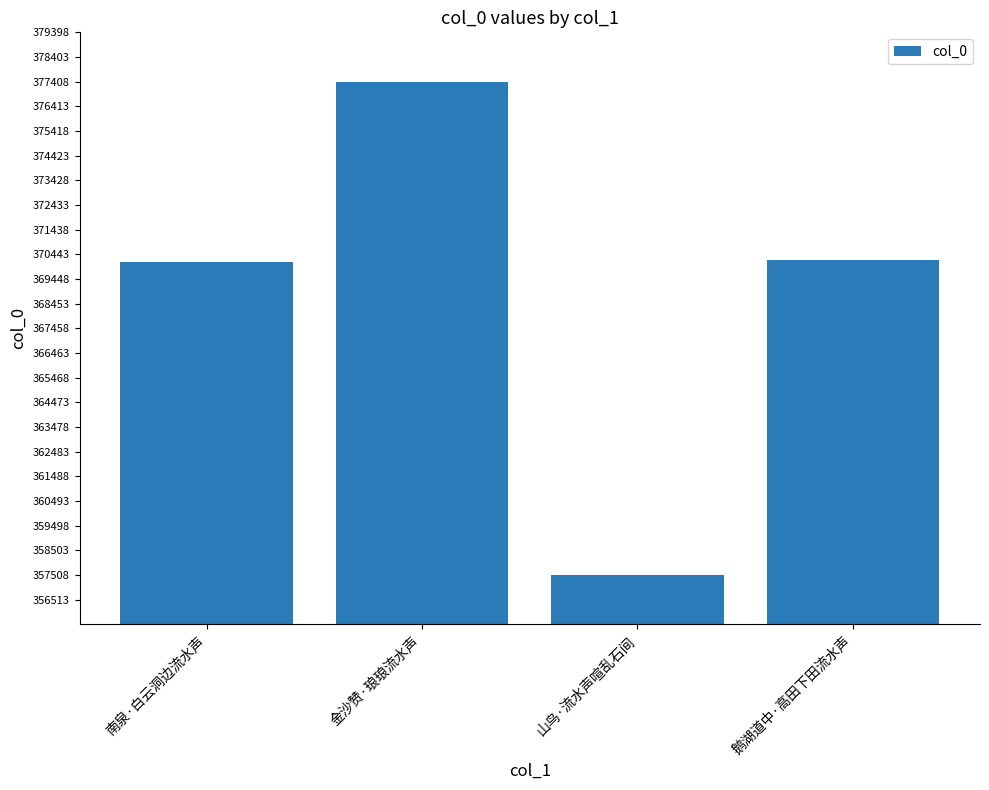

What is the value of the 1st bar from the left?

370157